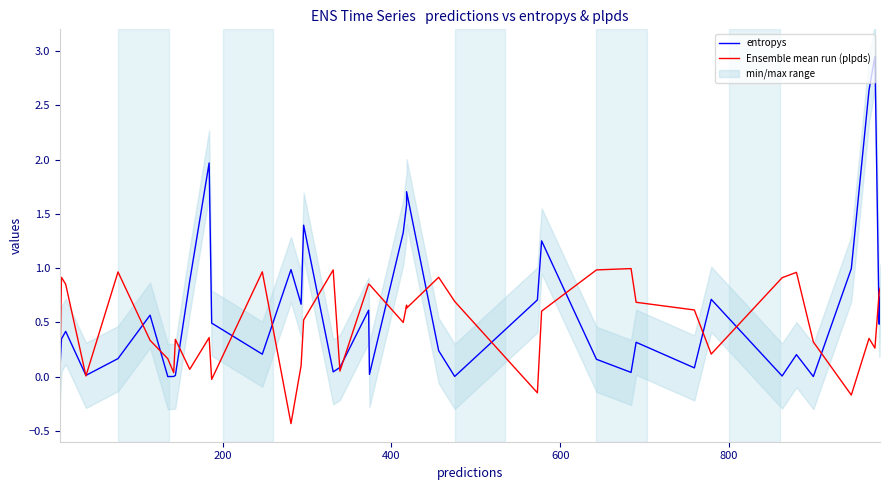

Is this an area chart (filled region under the line)?

No